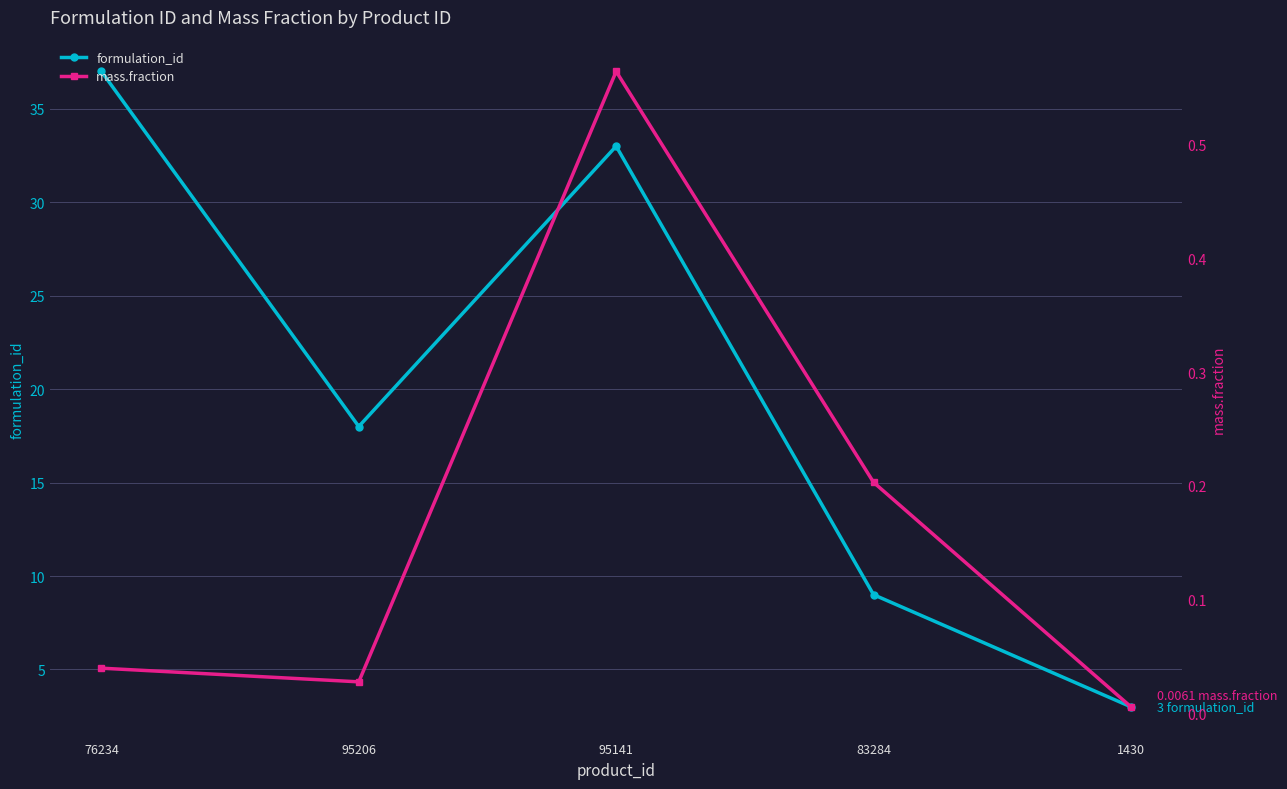

The value of formulation_id at 83284 is 9.0. True or false?

True